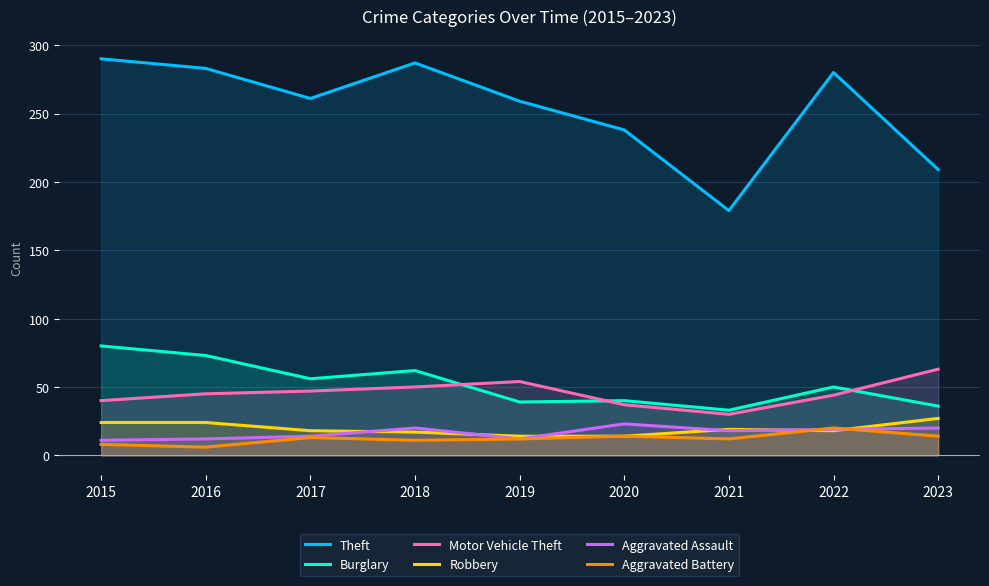

At which label does Motor Vehicle Theft first exceed 45?

2017